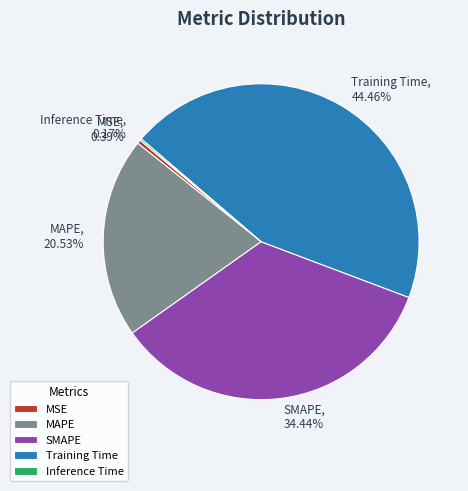

To the nearest percent, what percentage of the pie is Training Time?

44%